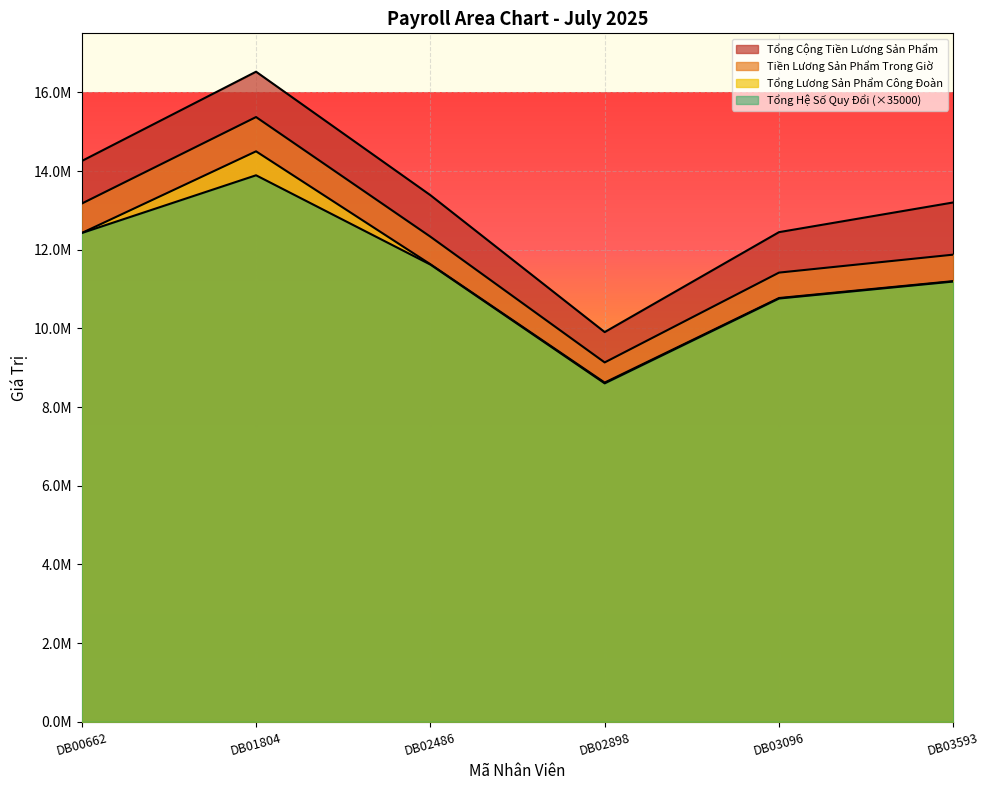

True or false: Tổng Cộng Tiền Lương Sản Phẩm and Tổng Lương Sản Phẩm Công Đoàn cross at least once.

False